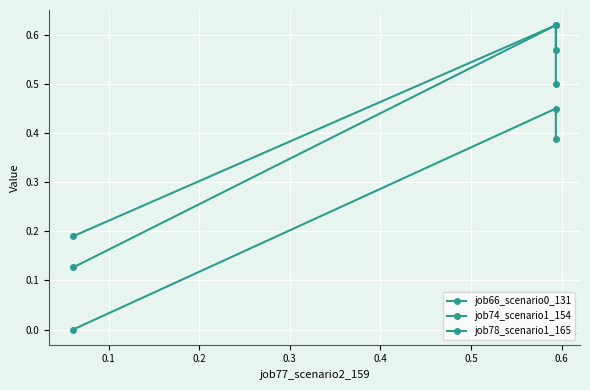

What is the value of the job74_scenario1_154 point at the 1st from the left?

0.1